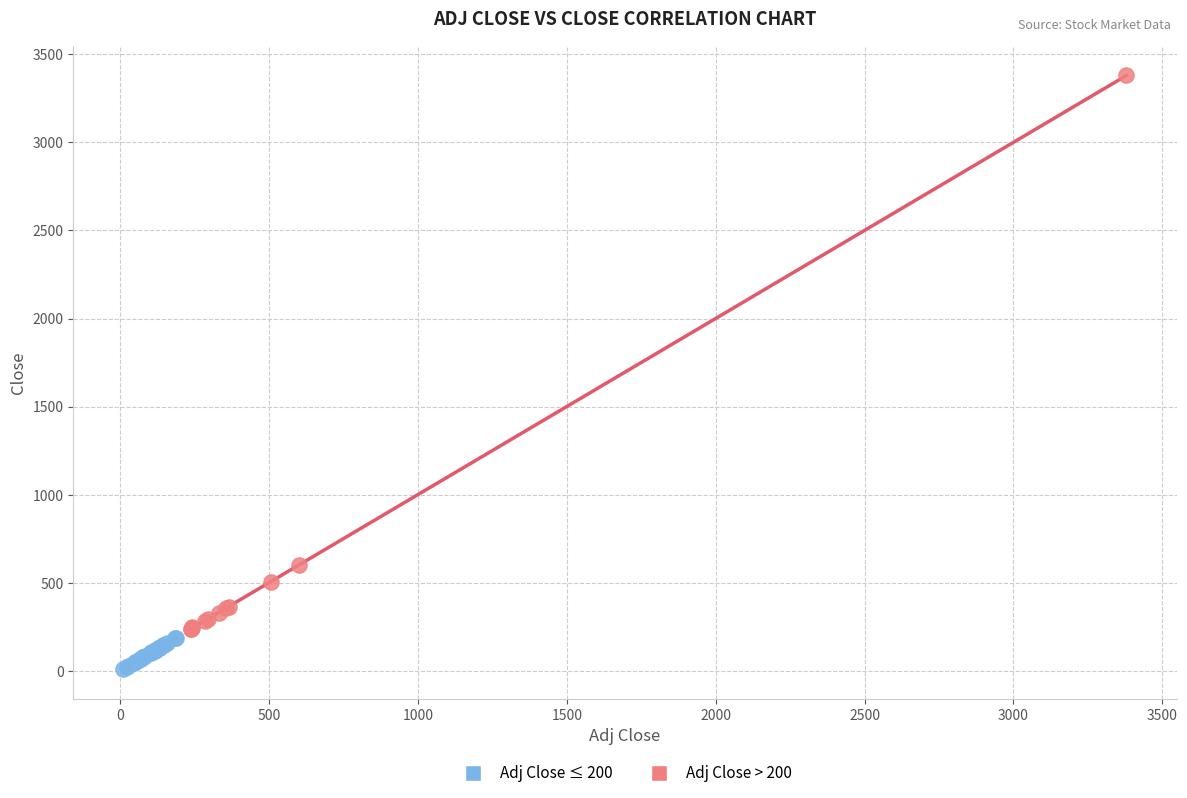

Which series reaches the minimum Y coordinate?

Adj Close ≤ 200